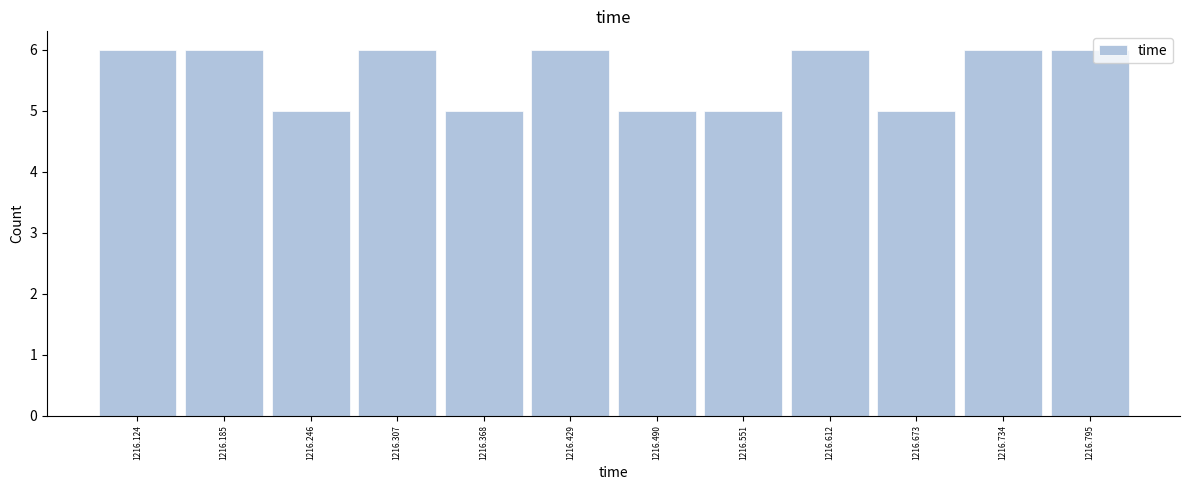

Reading left to right, transcribe all the data shown in this chart.

1216.124=6	1216.185=6	1216.246=5	1216.307=6	1216.368=5	1216.429=6	1216.490=5	1216.551=5	1216.612=6	1216.673=5	1216.734=6	1216.795=6